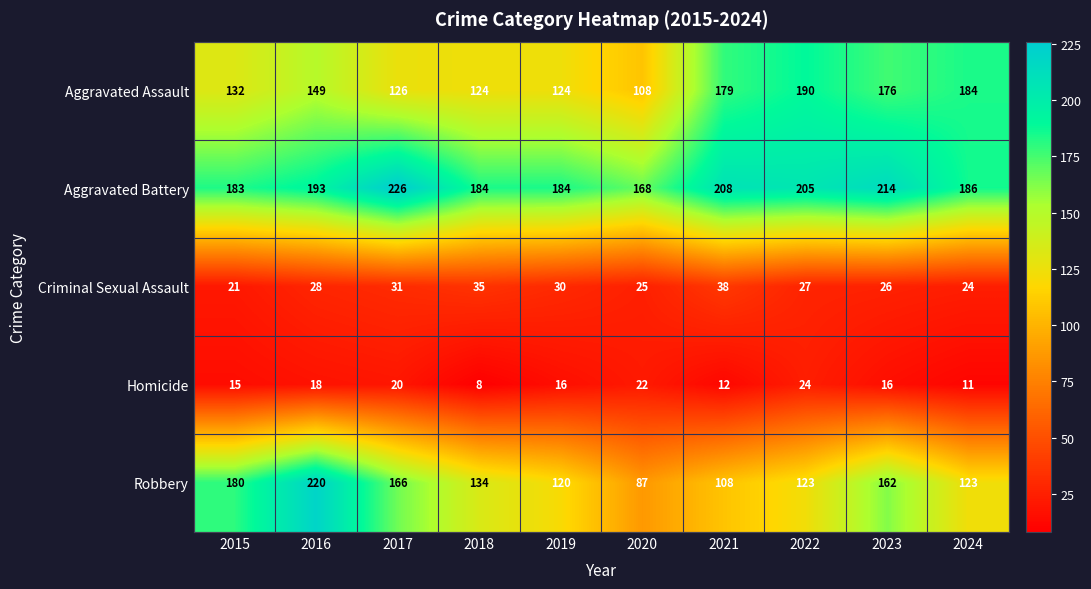

The value of Robbery at 2022 is 26. True or false?

False